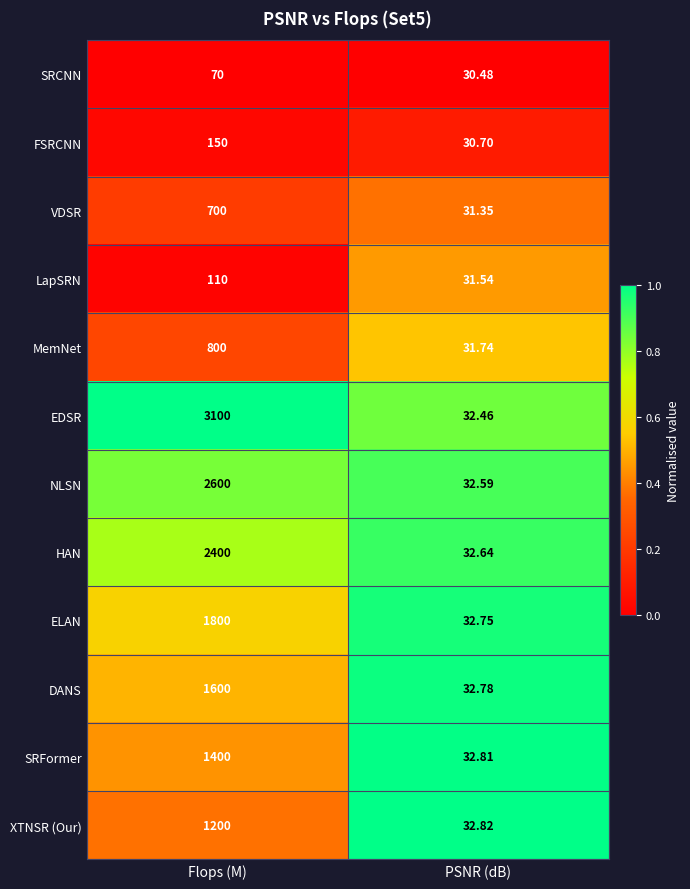

Which series has the largest total across all categories?

EDSR